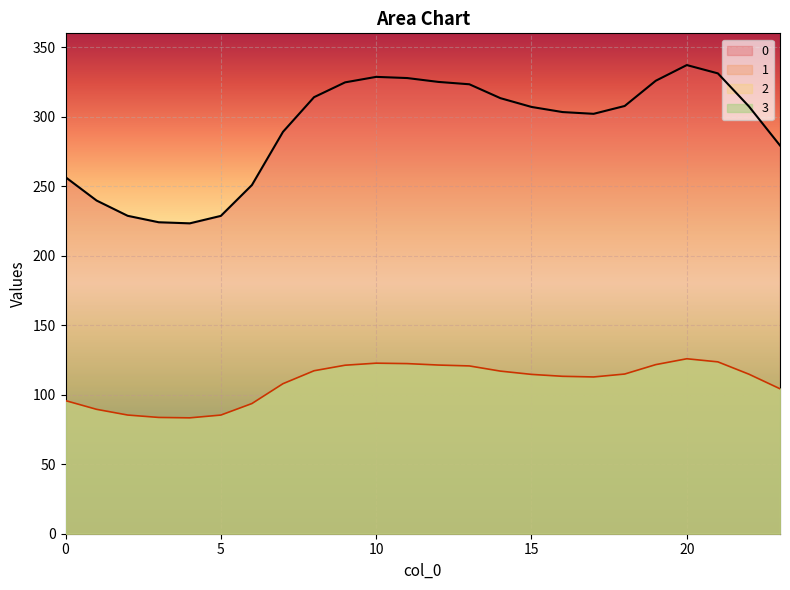

How many lines are shown in the chart?

2